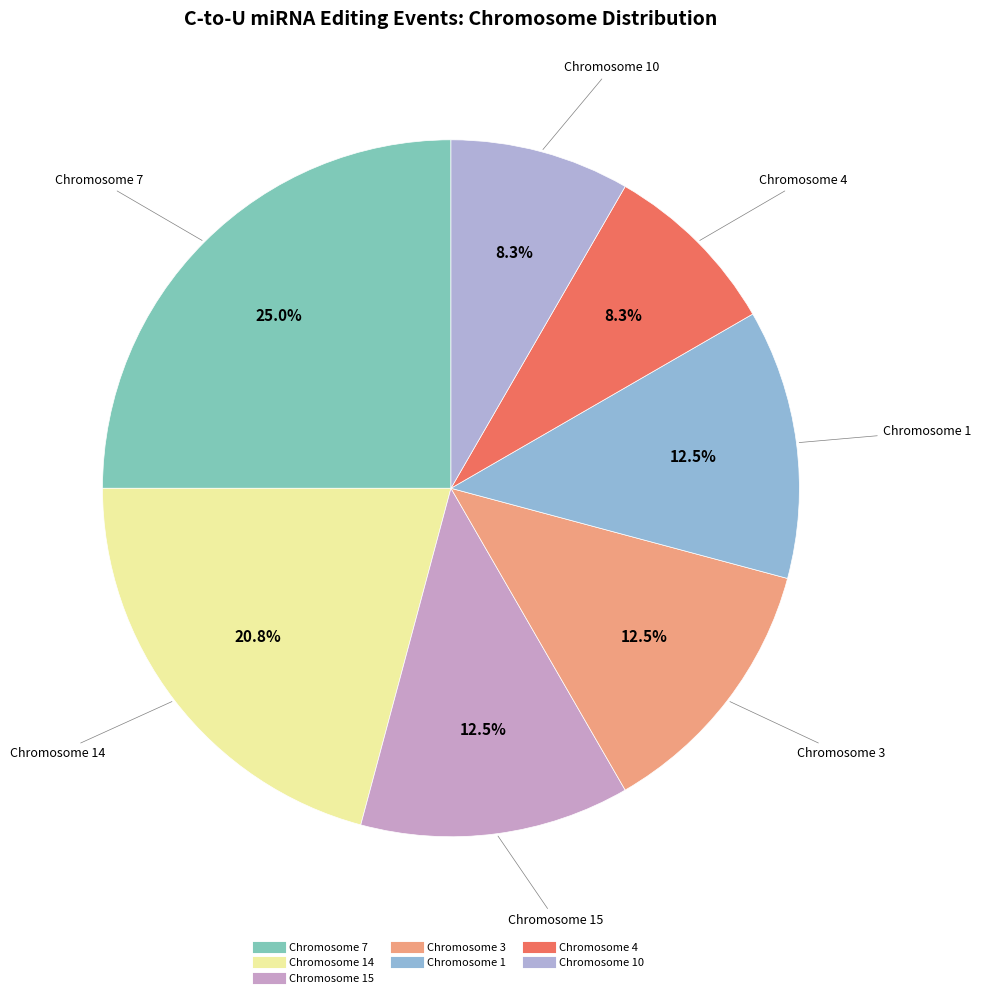

Does any single category account for the majority?

No